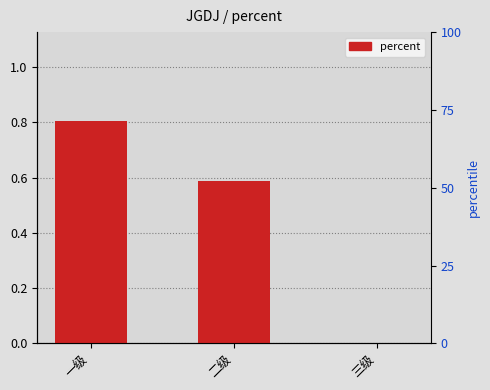

Reading right to left, extract all data points from this chart.

0.0	0.6	0.8